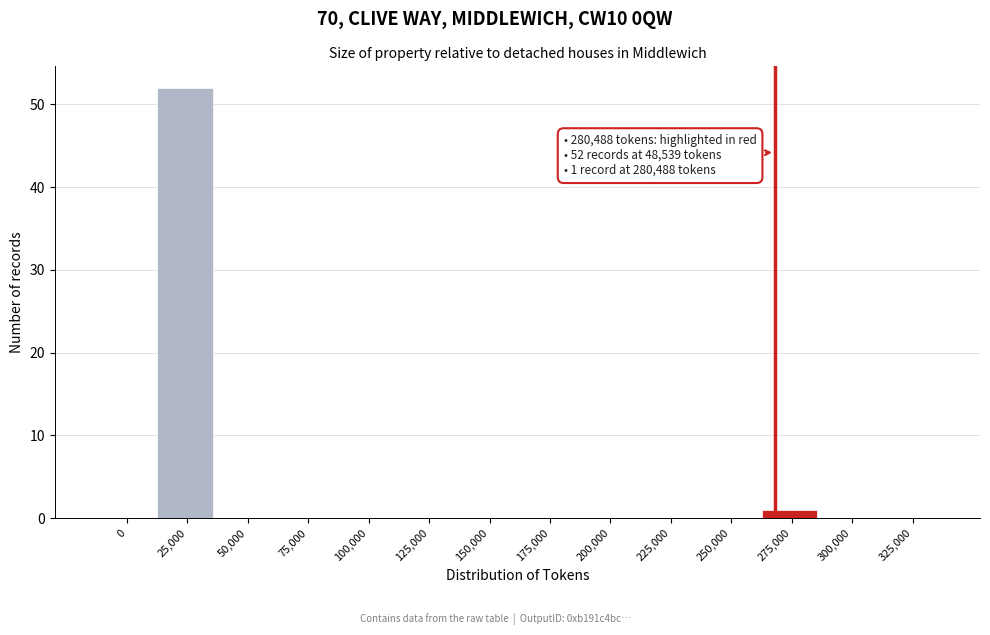

Reading left to right, list all the values displayed in this chart.

0=0	25,000=52	50,000=0	75,000=0	100,000=0	125,000=0	150,000=0	175,000=0	200,000=0	225,000=0	250,000=0	275,000=1	300,000=0	325,000=0